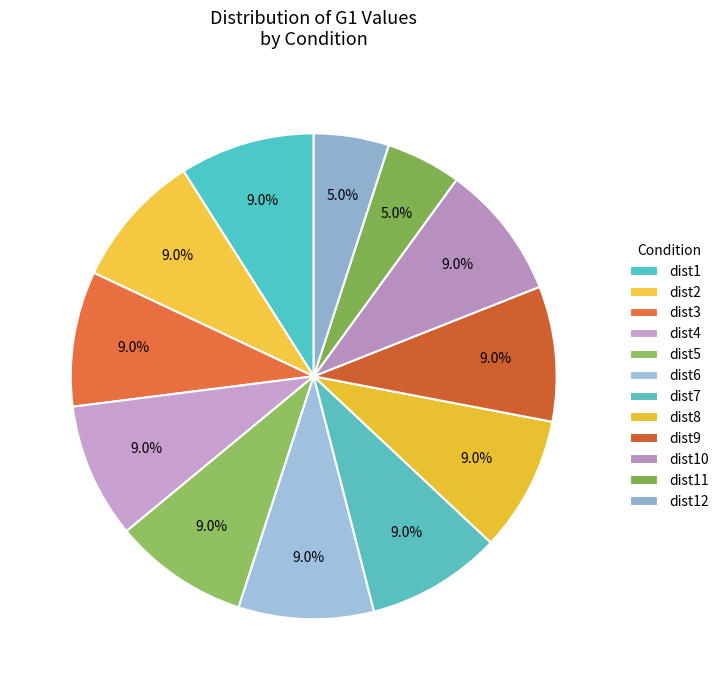

How many slices are in this pie chart?

12